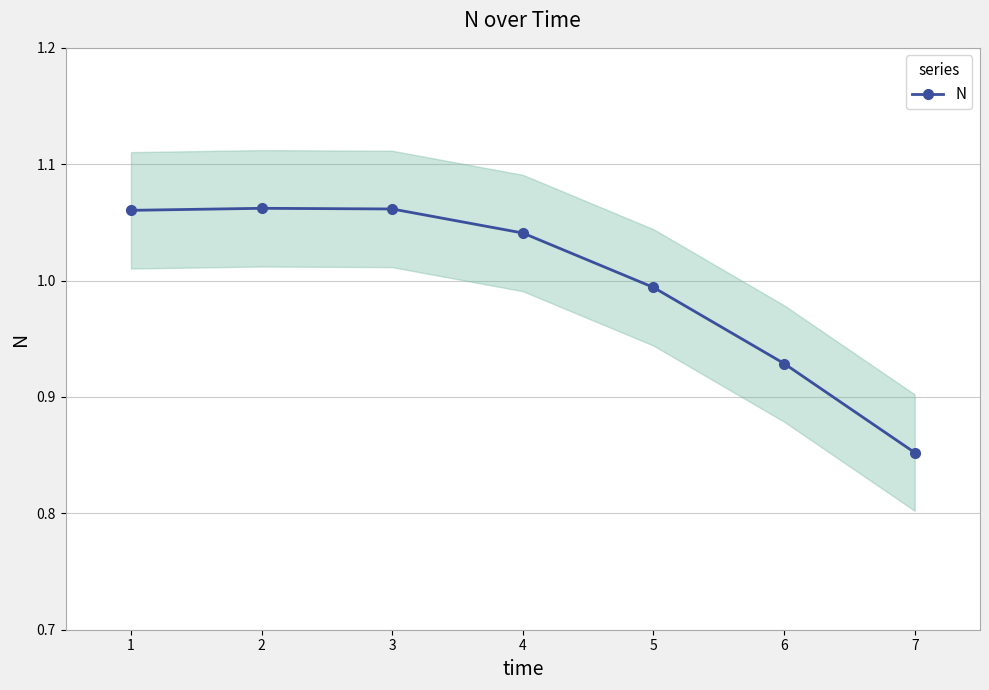

At which category does the chart reach its minimum across all series?

7